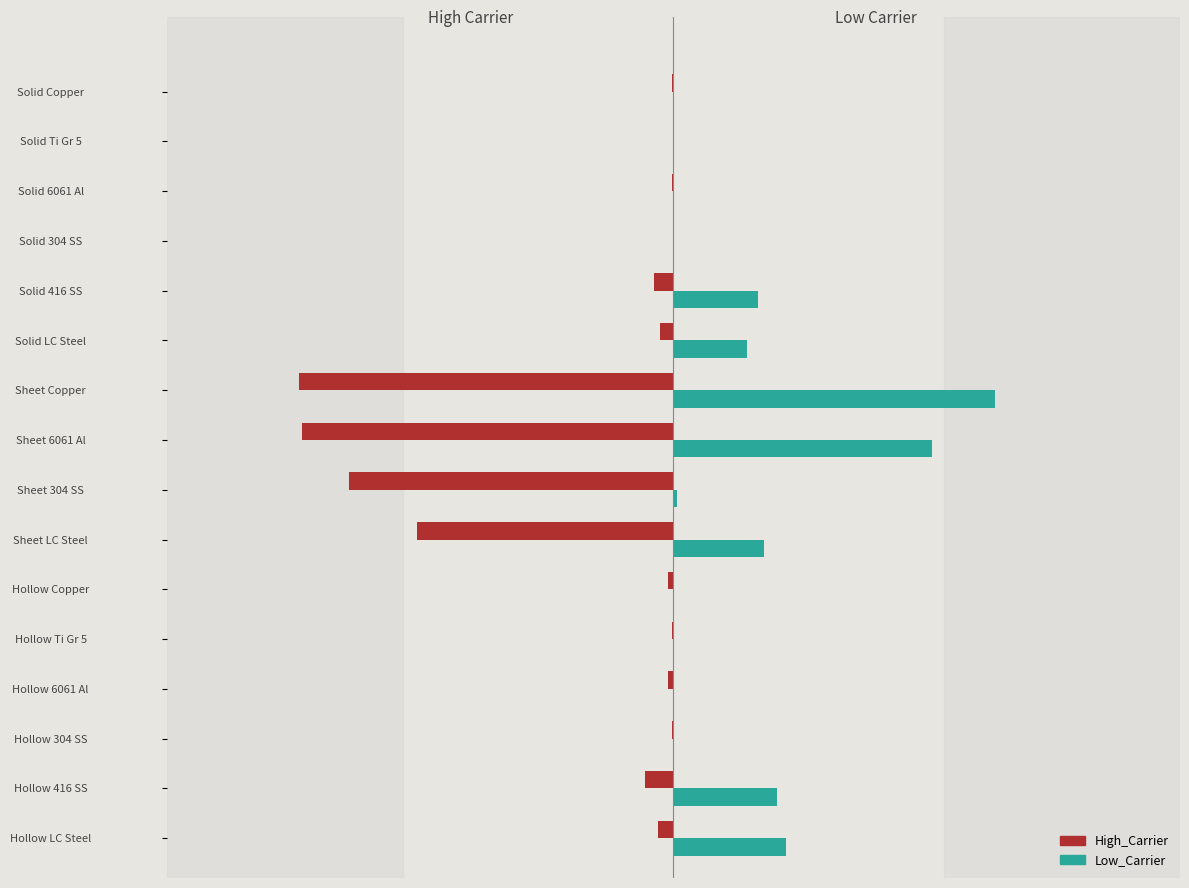

Rank the series by their average value, from highest to lowest.

Low_Carrier, High_Carrier